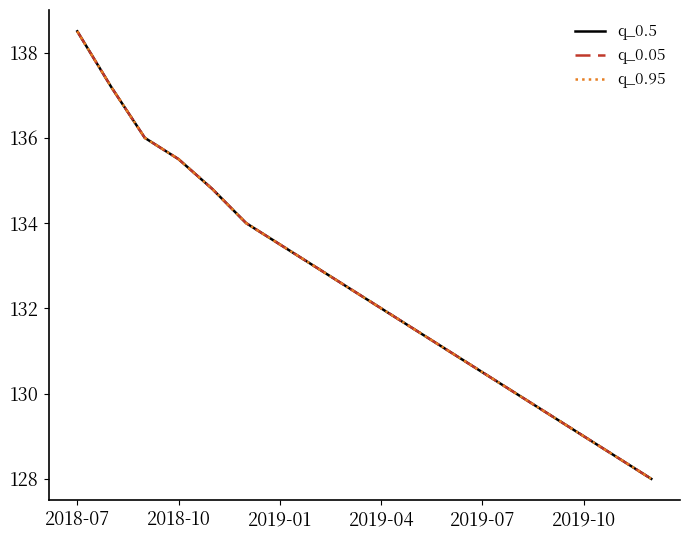

How many lines are shown in the chart?

3